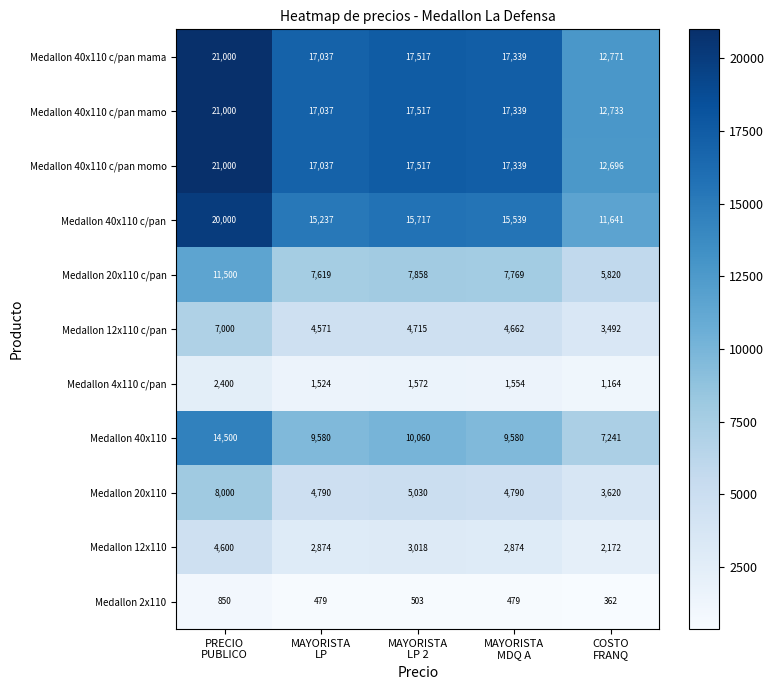

Which series has the largest total across all categories?

Medallon 40x110 c/pan mama